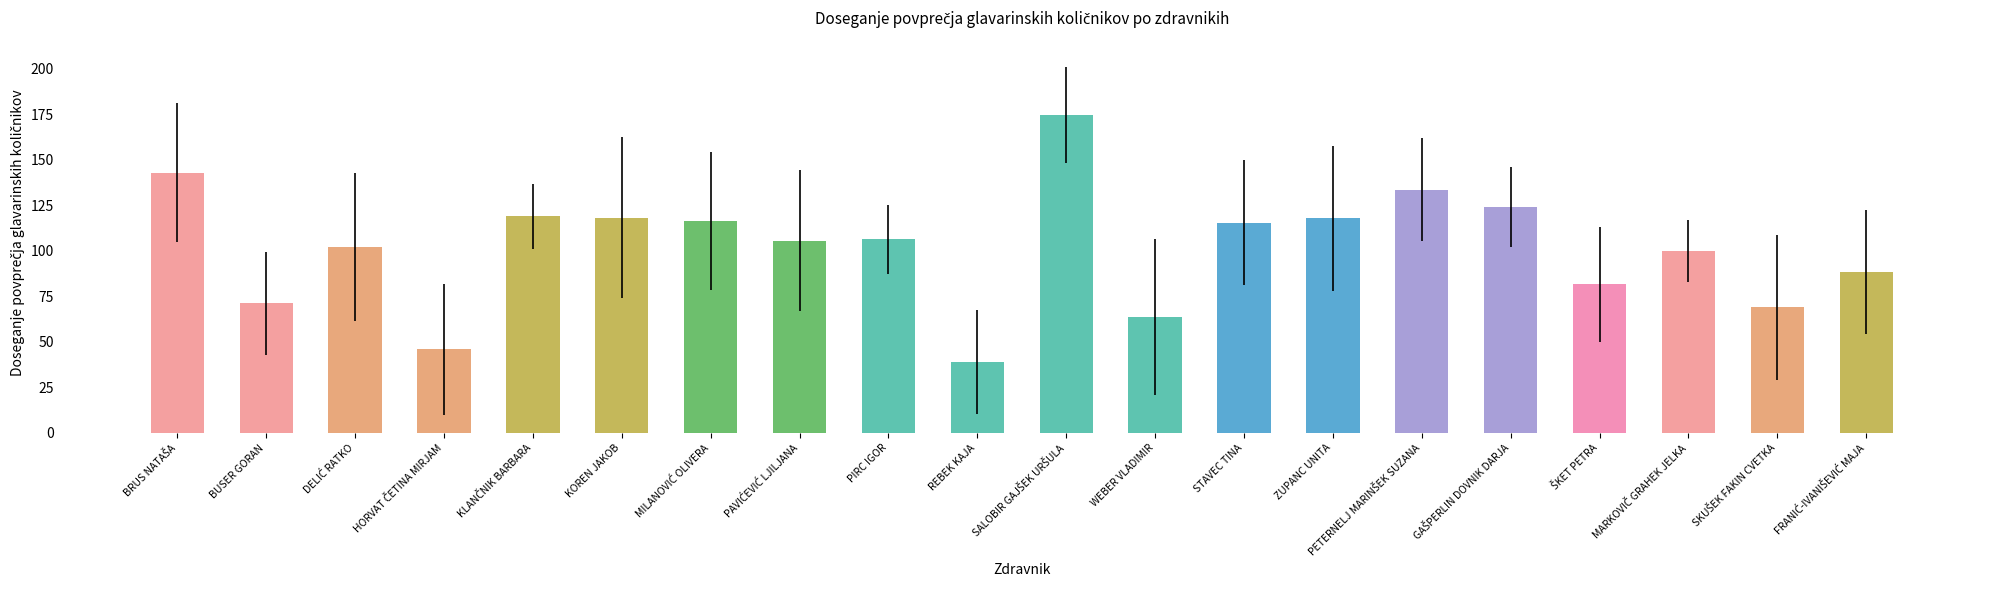

What is the difference between the maximum and minimum values?

135.6